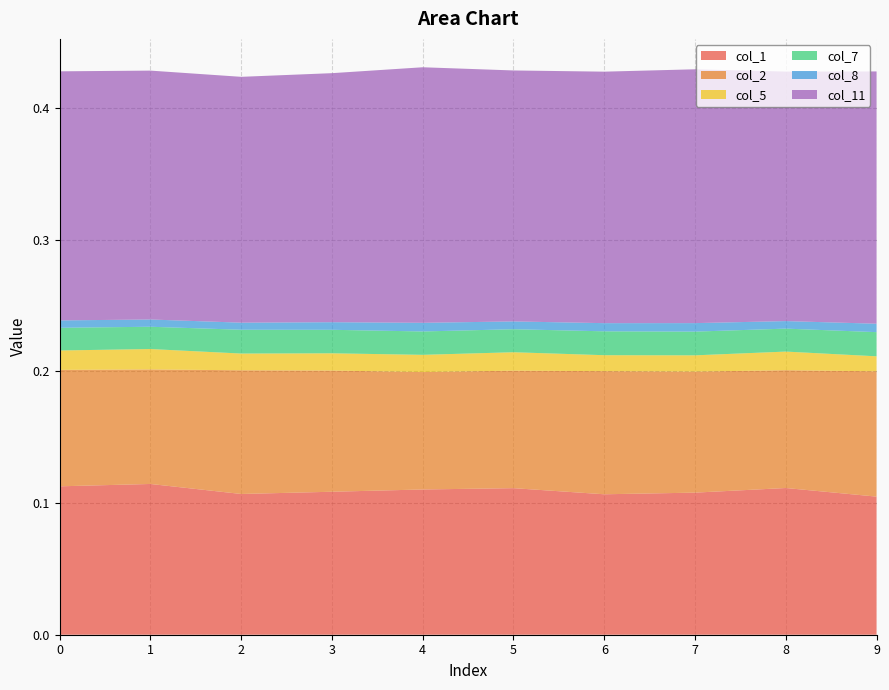

Reading left to right, transcribe all the data shown in this chart.

col_1: 0.1	0.1	0.1	0.1	0.1	0.1	0.1	0.1	0.1	0.1
col_2: 0.1	0.1	0.1	0.1	0.1	0.1	0.1	0.1	0.1	0.1
col_5: 0.0	0.0	0.0	0.0	0.0	0.0	0.0	0.0	0.0	0.0
col_7: 0.0	0.0	0.0	0.0	0.0	0.0	0.0	0.0	0.0	0.0
col_8: 0.0	0.0	0.0	0.0	0.0	0.0	0.0	0.0	0.0	0.0
col_11: 0.2	0.2	0.2	0.2	0.2	0.2	0.2	0.2	0.2	0.2